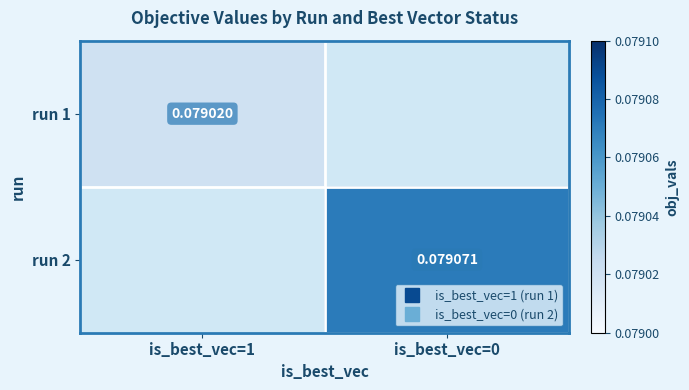

At how many categories does at least one series exceed 0?

2